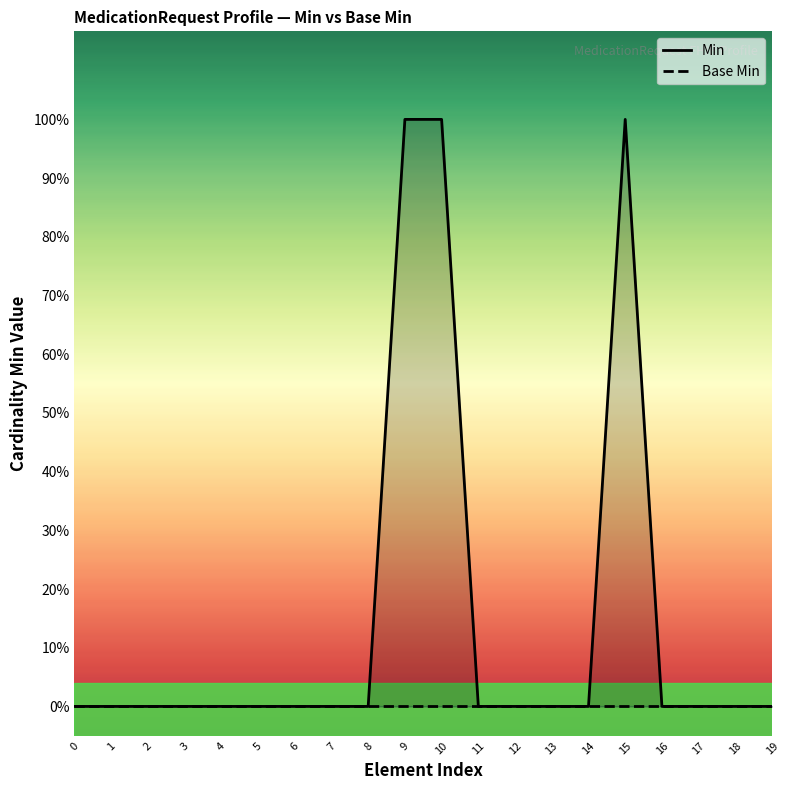

Does the chart have visible grid lines?

No